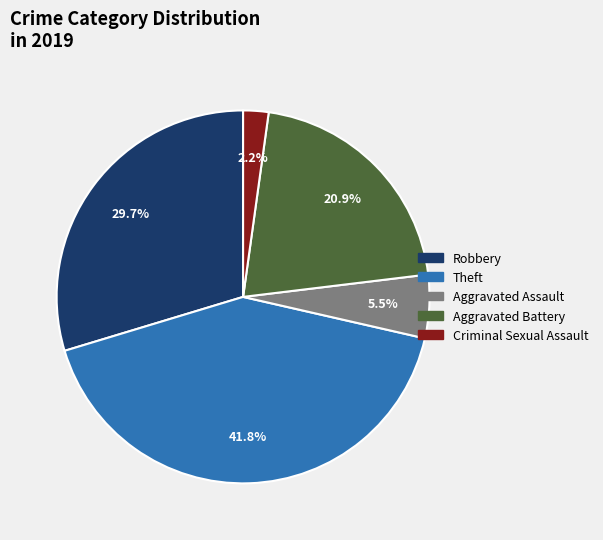

Is there a majority slice in this chart?

No